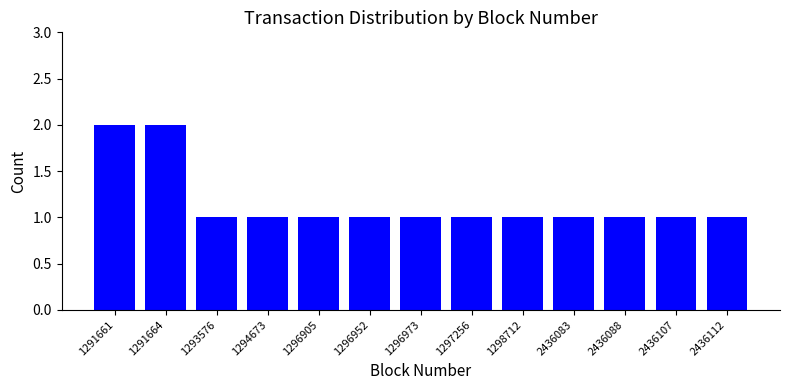

What is the value of the 5th bar from the left?

1